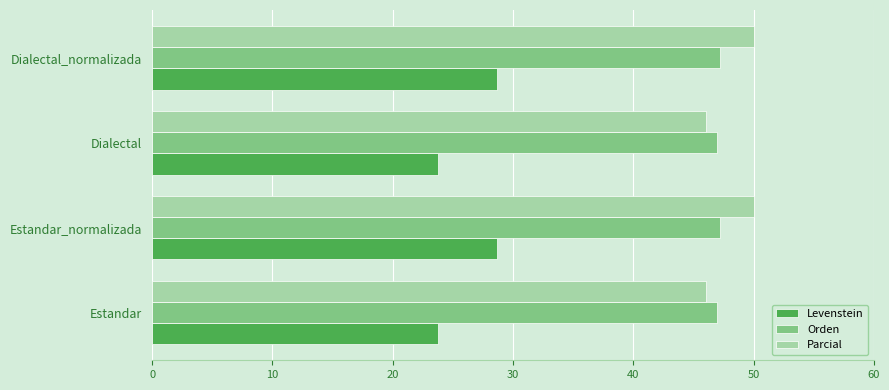

The value of Levenstein at Dialectal is 38.6. True or false?

False